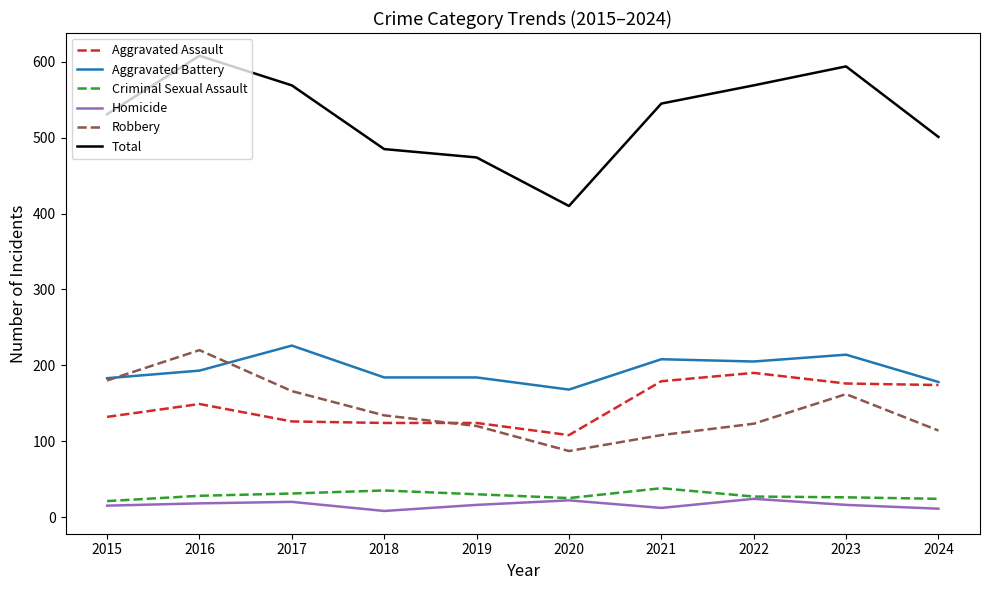

What is the difference between the Robbery values at 2024 and 2016?

106